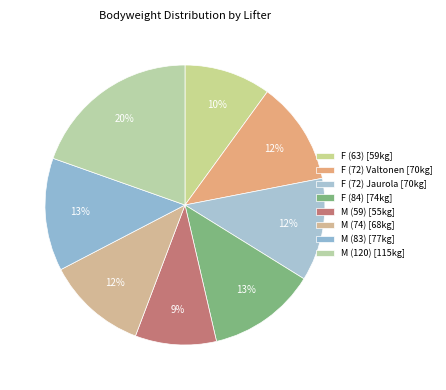

Between F (72) Valtonen and F (72) Jaurola, which is larger?

F (72) Valtonen